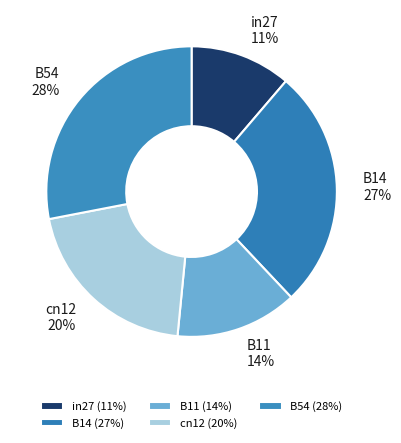

How many slices are in this pie chart?

5